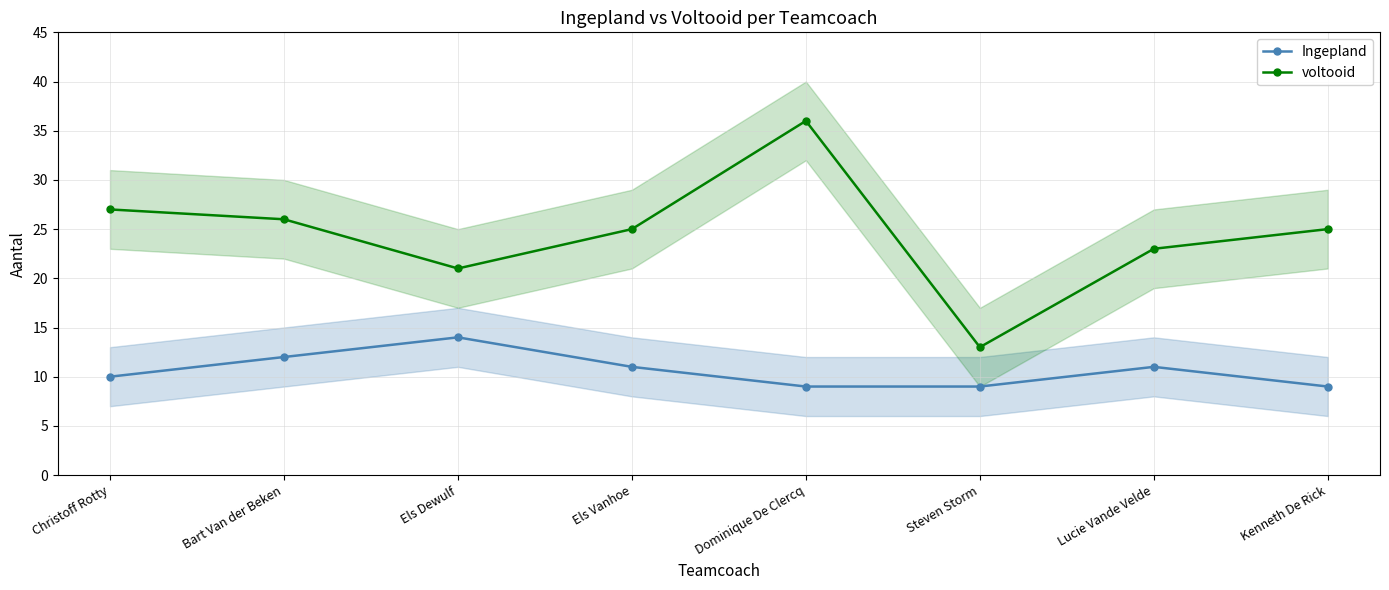

What is the label of the 3rd point from the right?

Steven Storm